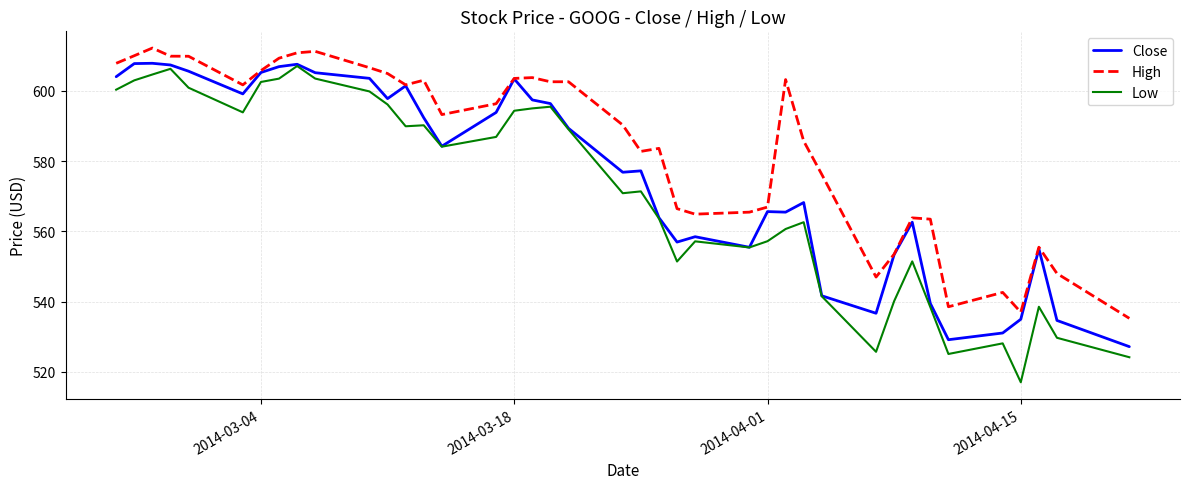

True or false: High and Low intersect in this chart.

False